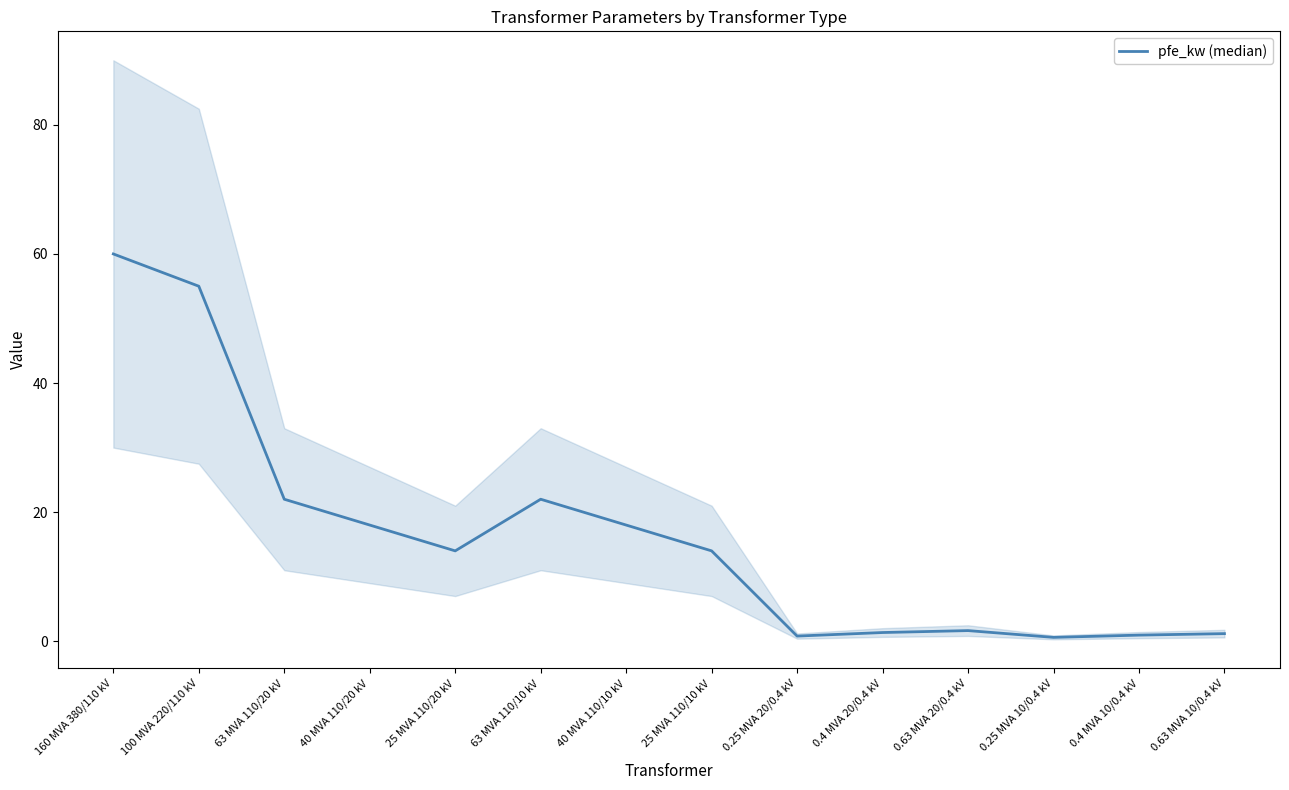

Where is the first local maximum?

63 MVA 110/10 kV